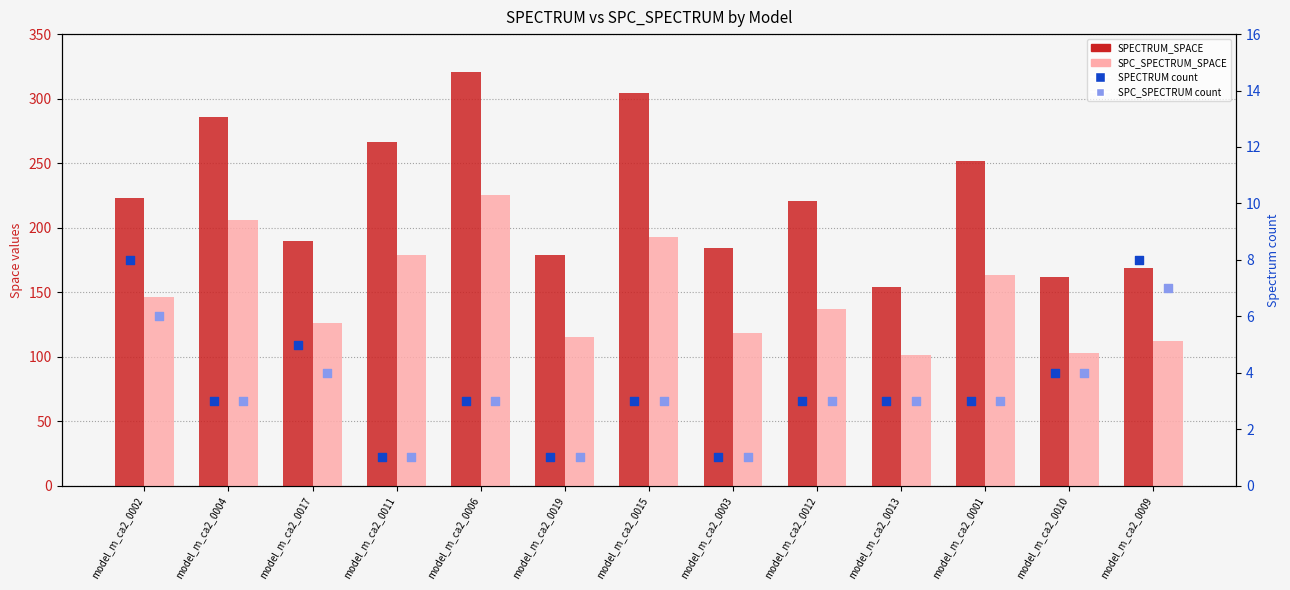

Which series reaches the maximum Y coordinate?

SPECTRUM_SPACE